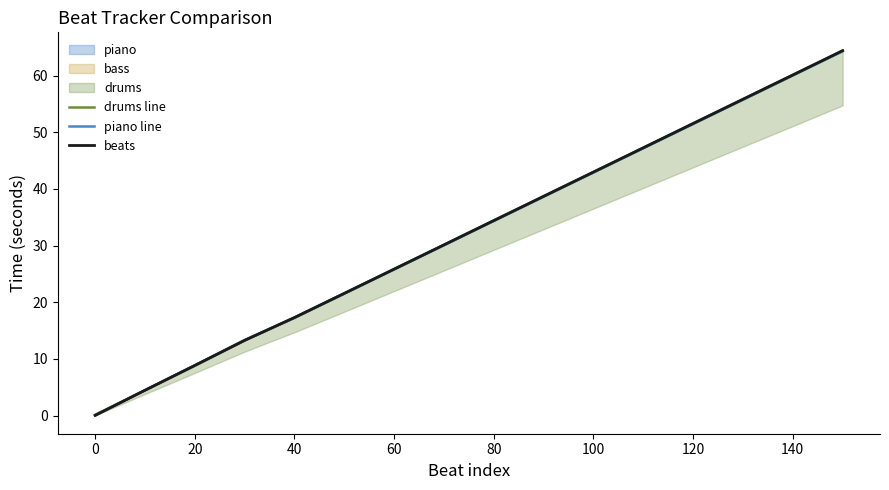

True or false: beats has a value of 25.8 at 60.

True